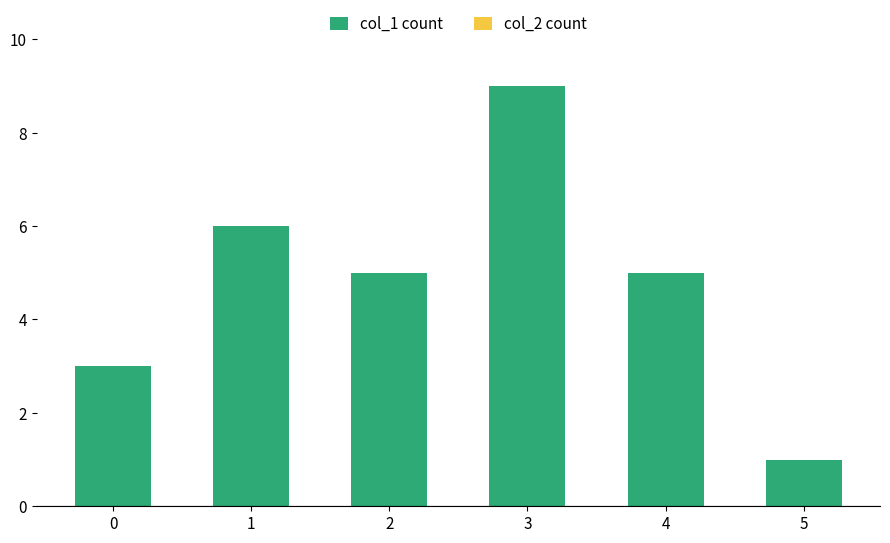

Reading right to left, extract all data points from this chart.

5=1	4=5	3=9	2=5	1=6	0=3